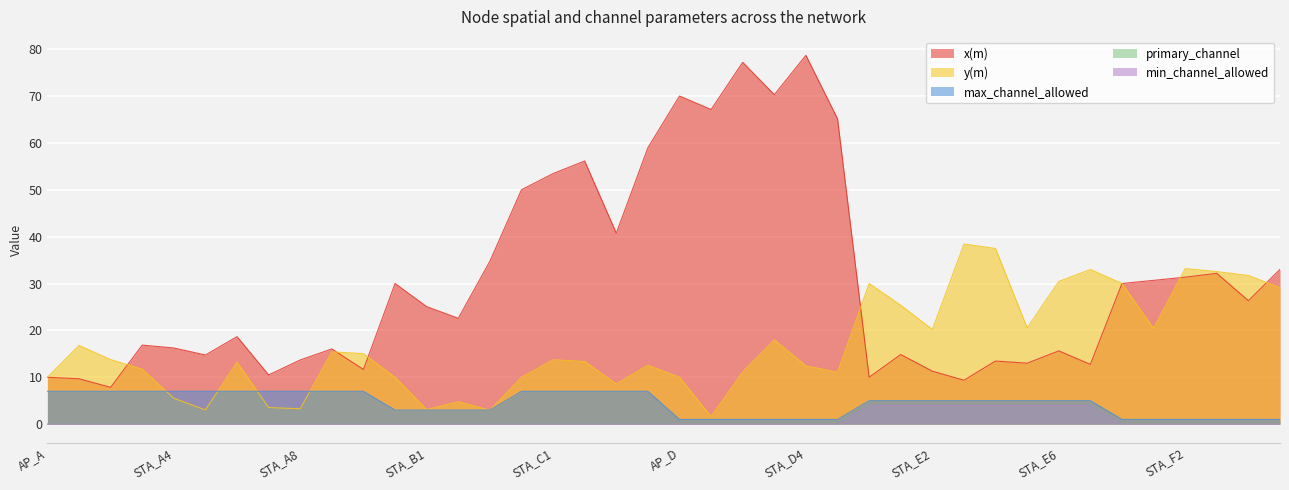

True or false: primary_channel and min_channel_allowed cross at least once.

False